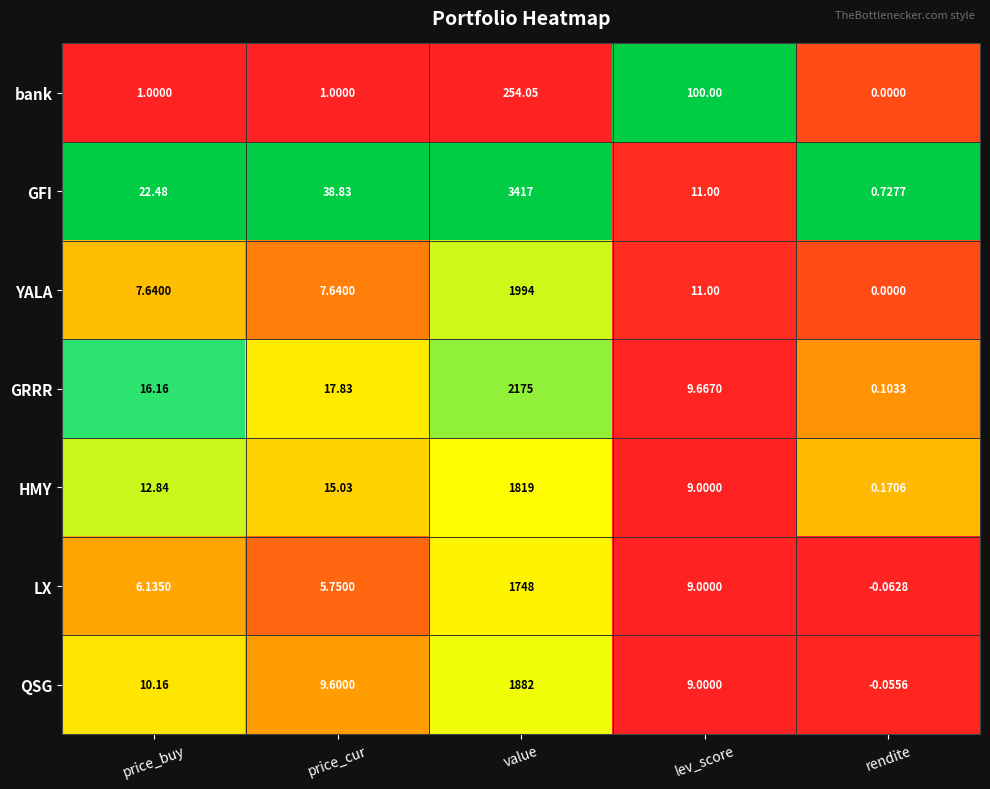

Where is bank nearest to the value 127?

lev_score